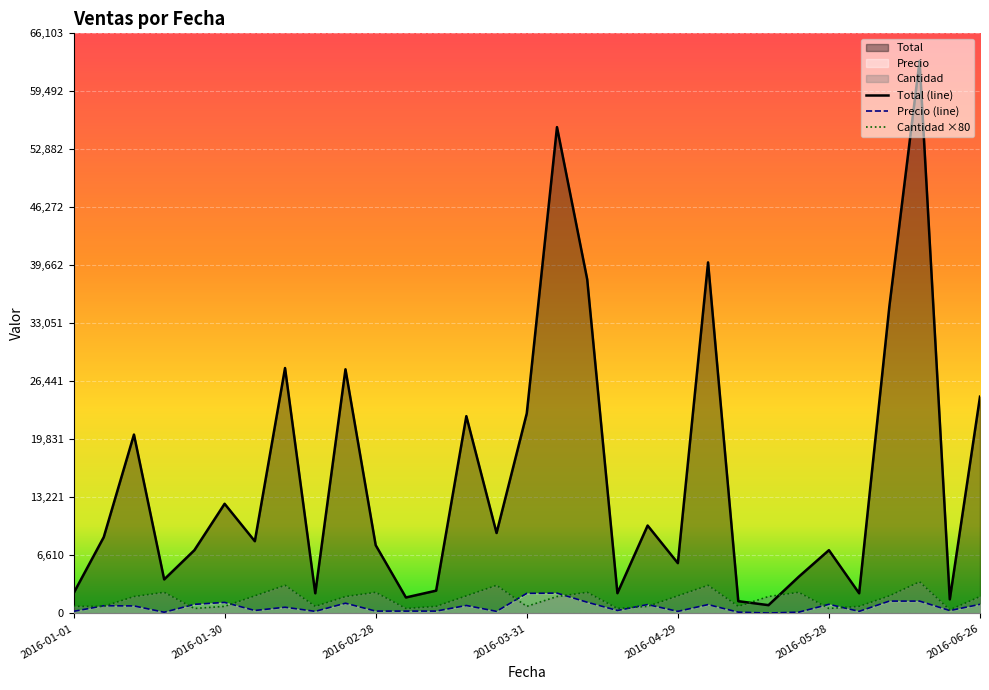

What are all the series names shown in the legend?

Total, Precio, Cantidad